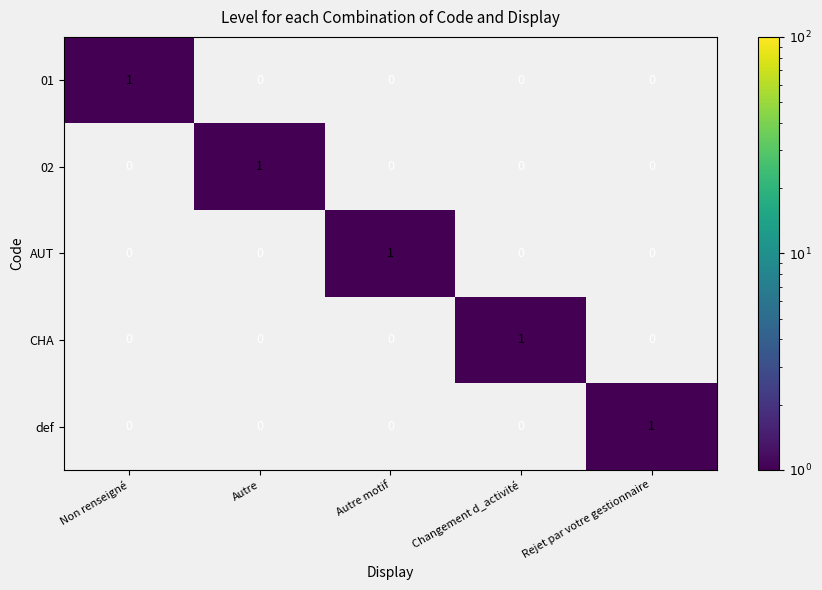

What is the maximum value shown in the chart?

1